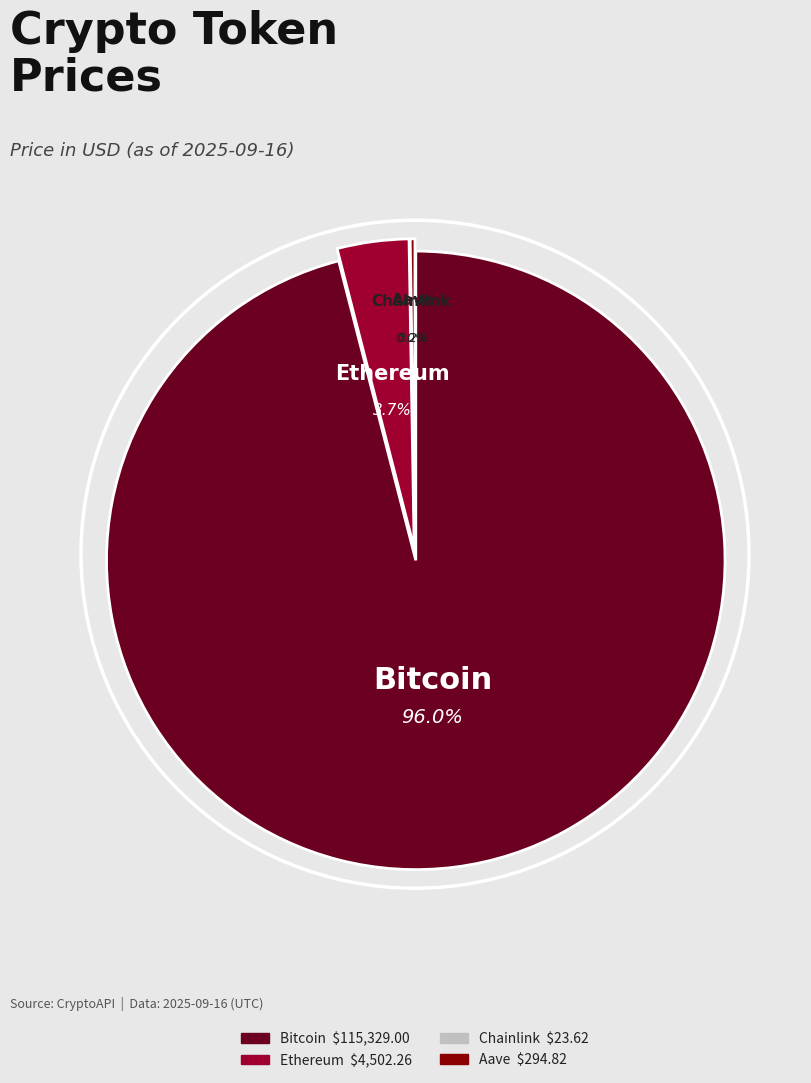

Count the number of slices in the pie.

4